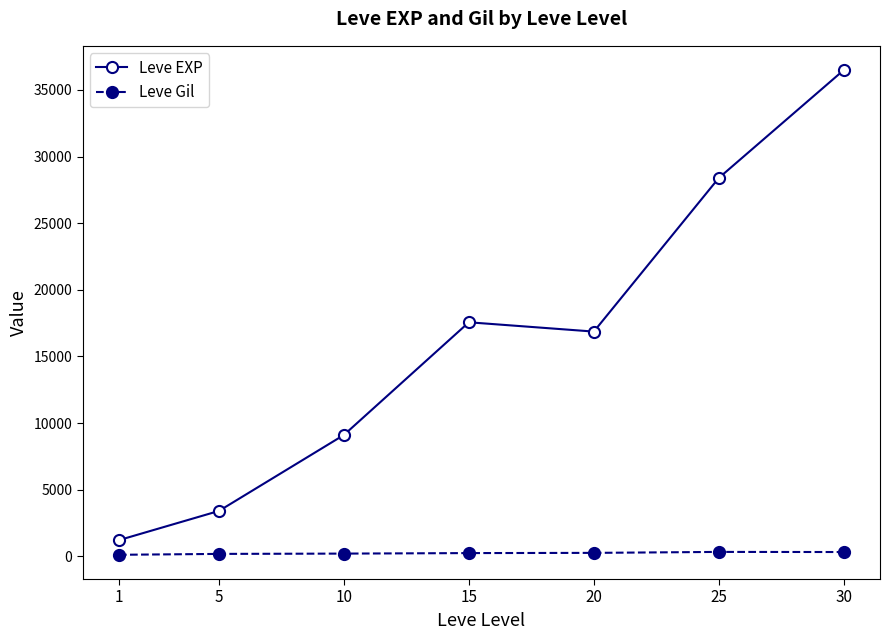

Is this an area chart (filled region under the line)?

No